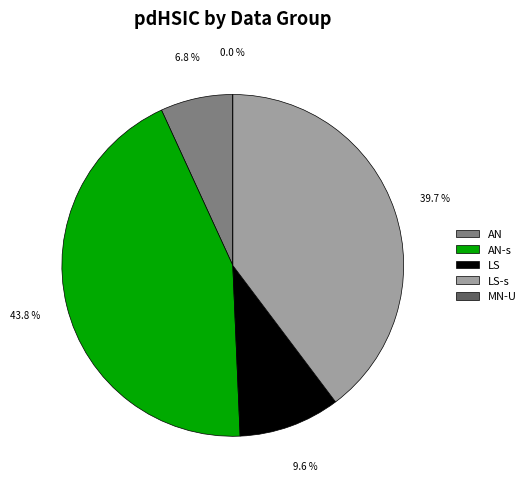

The MN-U slice represents 0% of the pie. True or false?

True